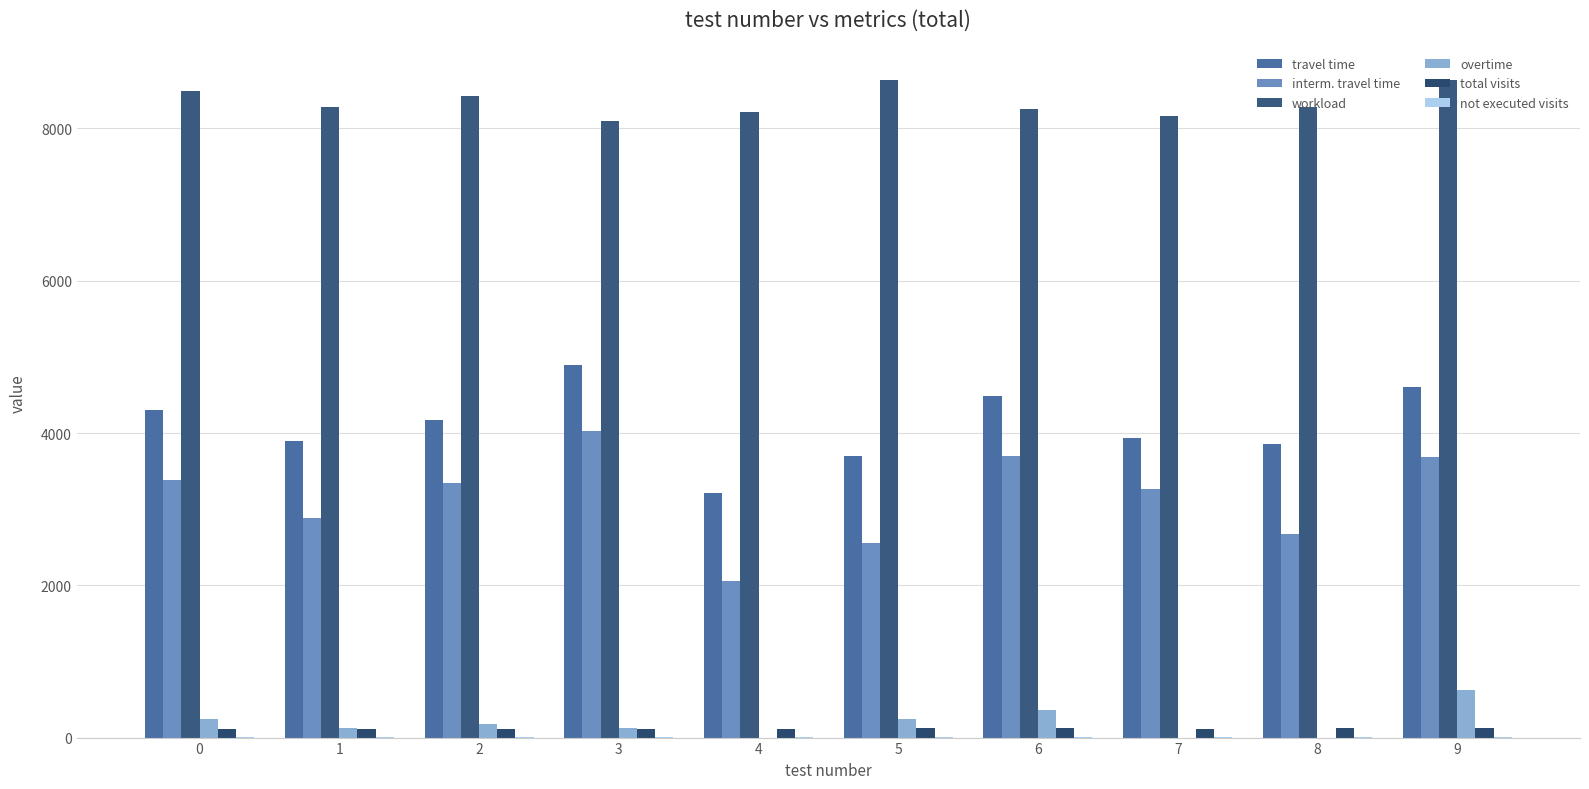

True or false: travel time has a value of 7520 at 3.

False